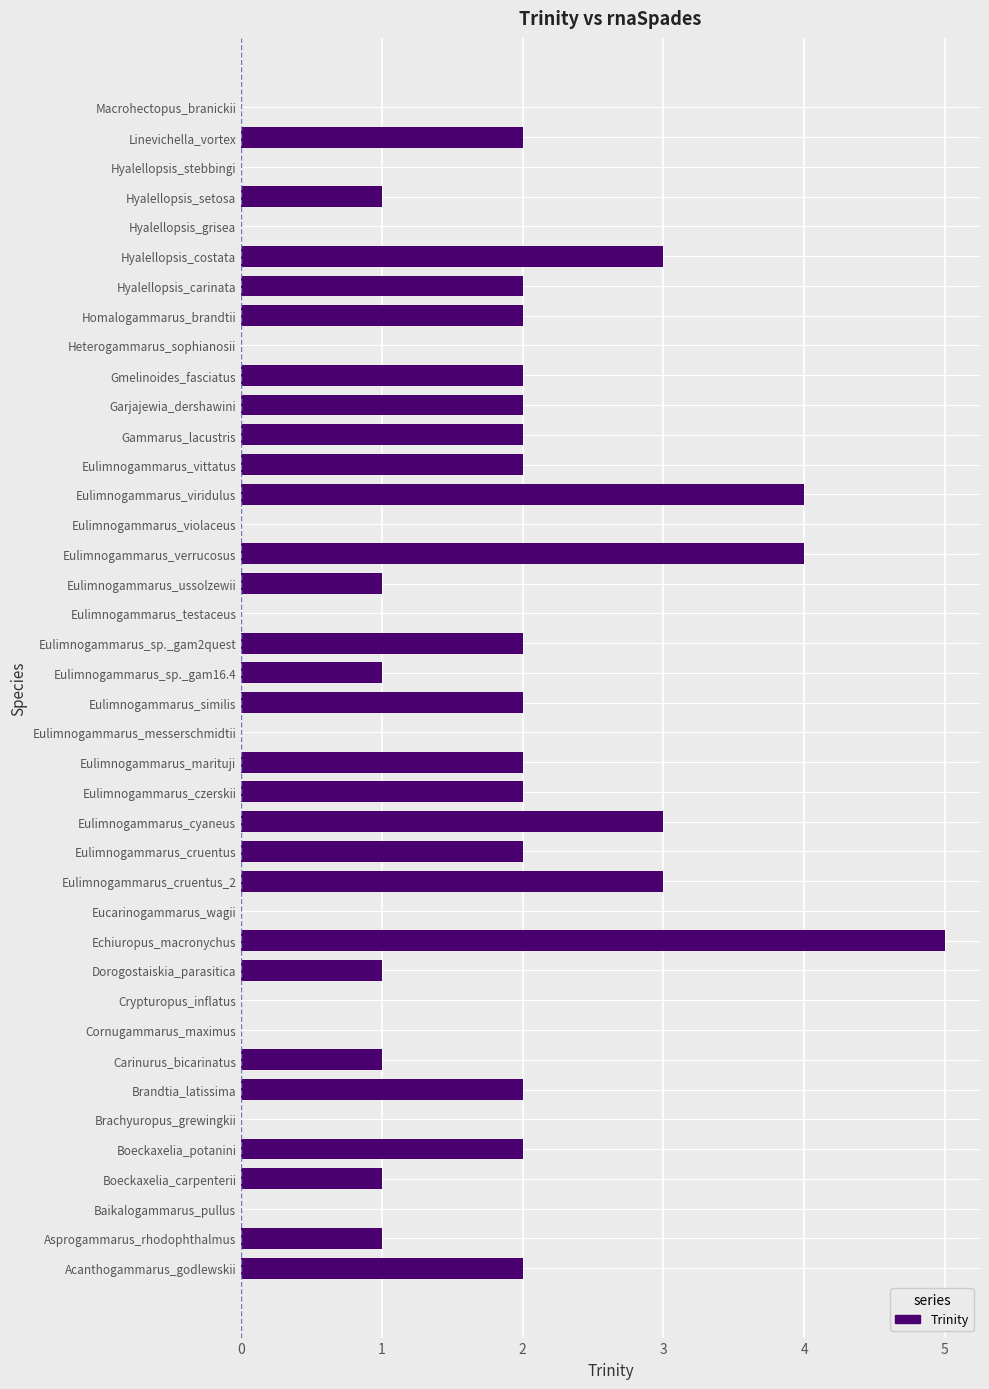

What is the maximum value shown in the chart?

5